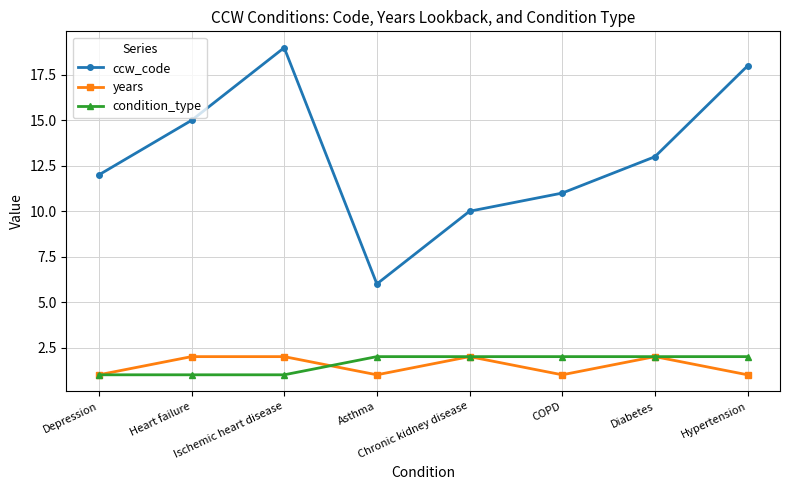

At which label does ccw_code reach its peak?

Ischemic heart disease